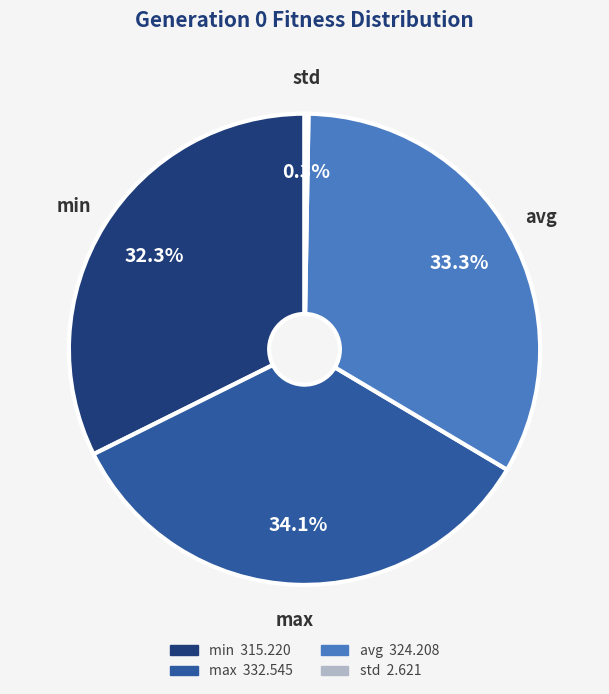

To the nearest percent, what is the difference between the largest and smallest slice percentages?

34%